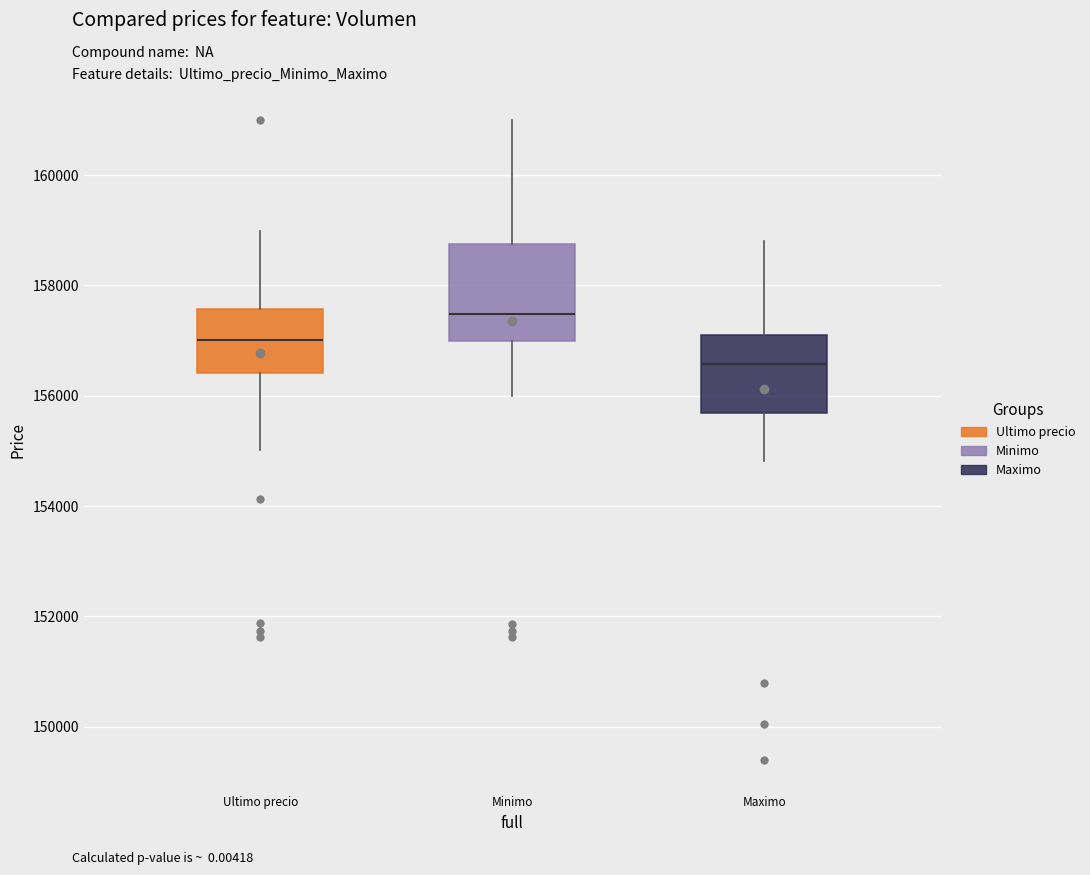

Reading left to right, transcribe this box plot: for each box, give where its median line is, the range the box spans, and where its two whiskers end, as read against the y-axis. The values are not printed on the chart, so give them approximately, as read against the axis.

Ultimo precio: median 157000, box 156400 to 157600, whiskers 155000 to 159000
Minimo: median 157400, box 157000 to 158800, whiskers 156000 to 161000
Maximo: median 156600, box 155600 to 157200, whiskers 154800 to 158800